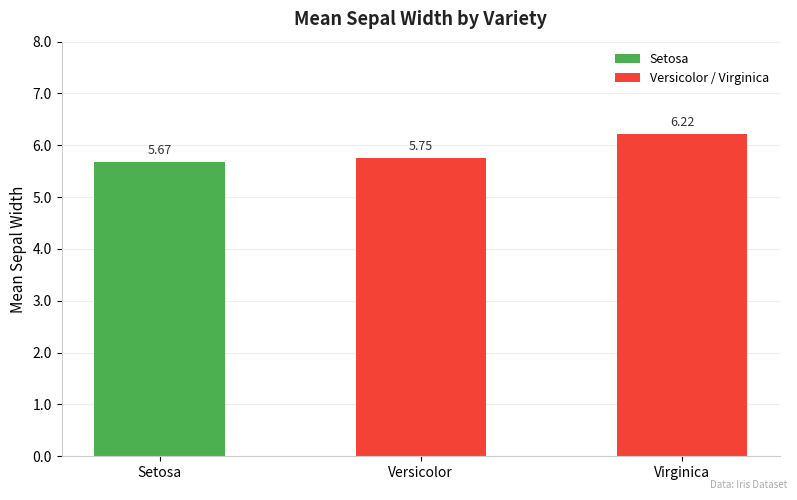

The value at Versicolor is 2.8. True or false?

False